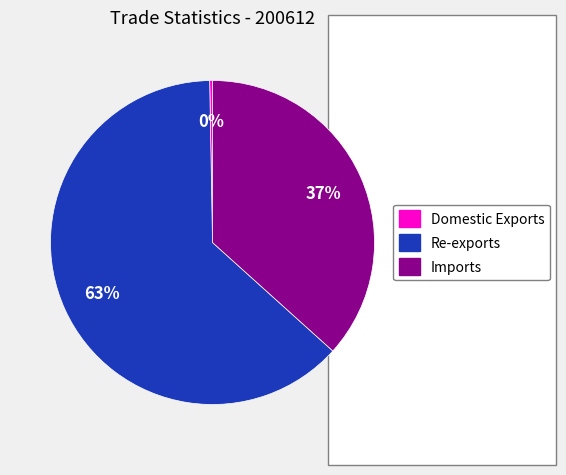

Count the number of slices in the pie.

3